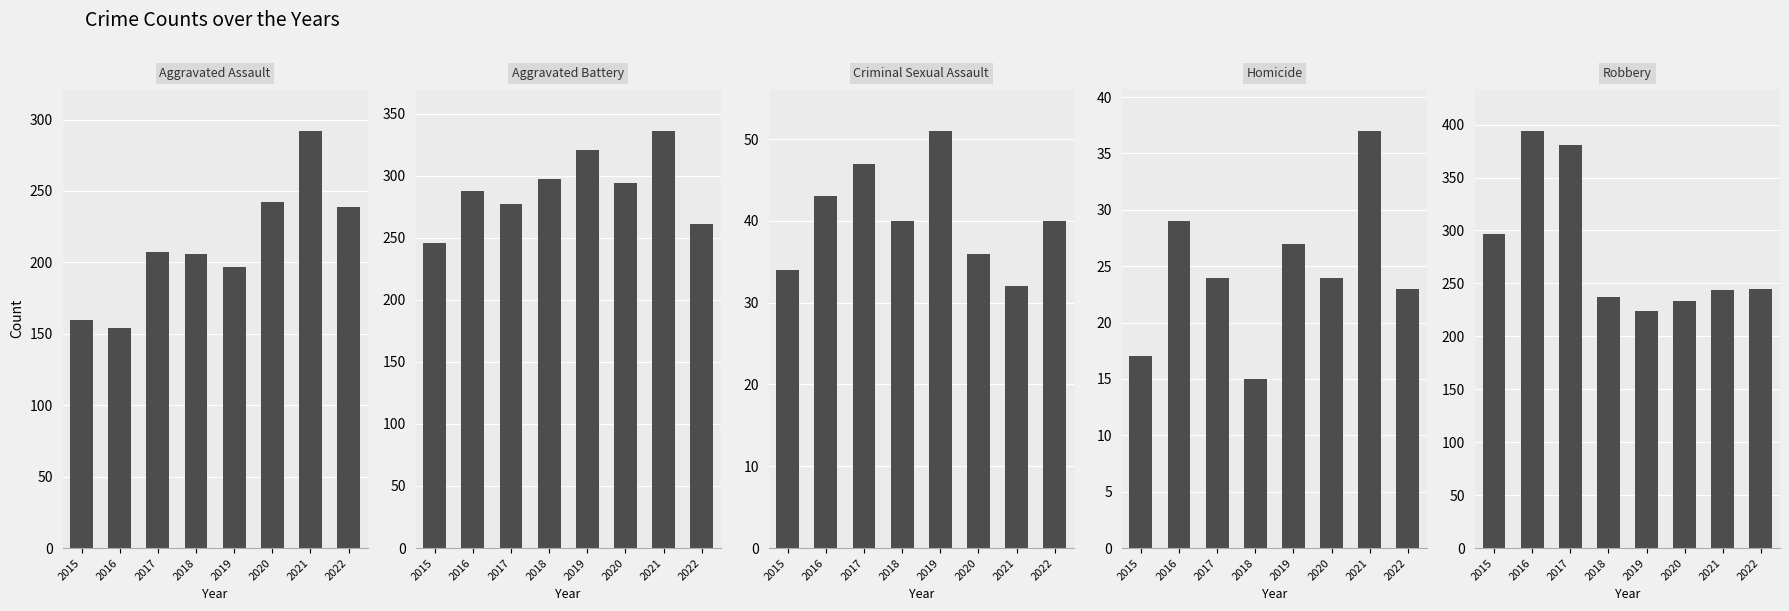

Between 2020 and 2022, which series saw the biggest shift?

Aggravated Battery